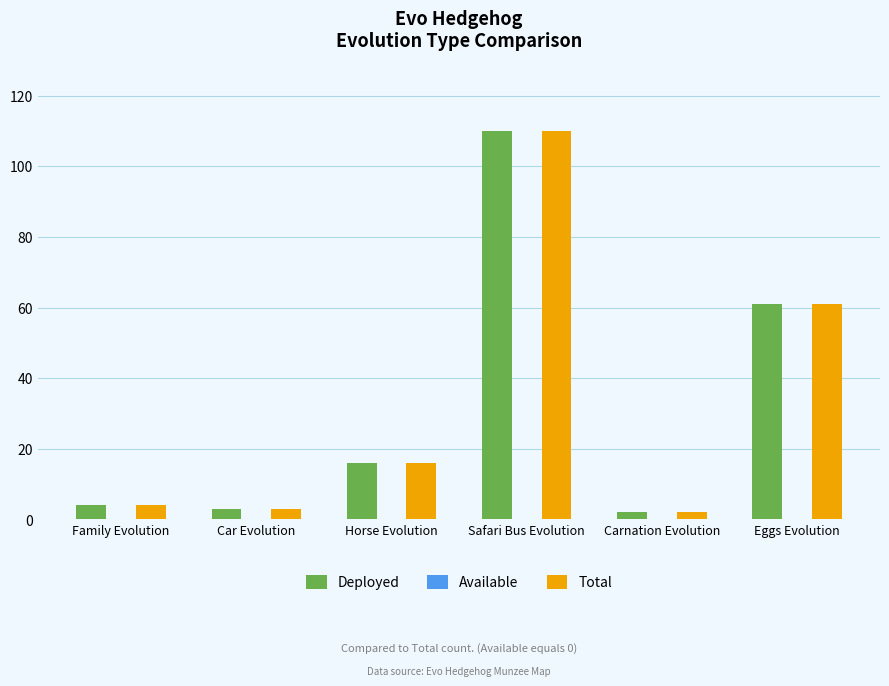

What is the approximate value of Total at Eggs Evolution, to the nearest 10?

60